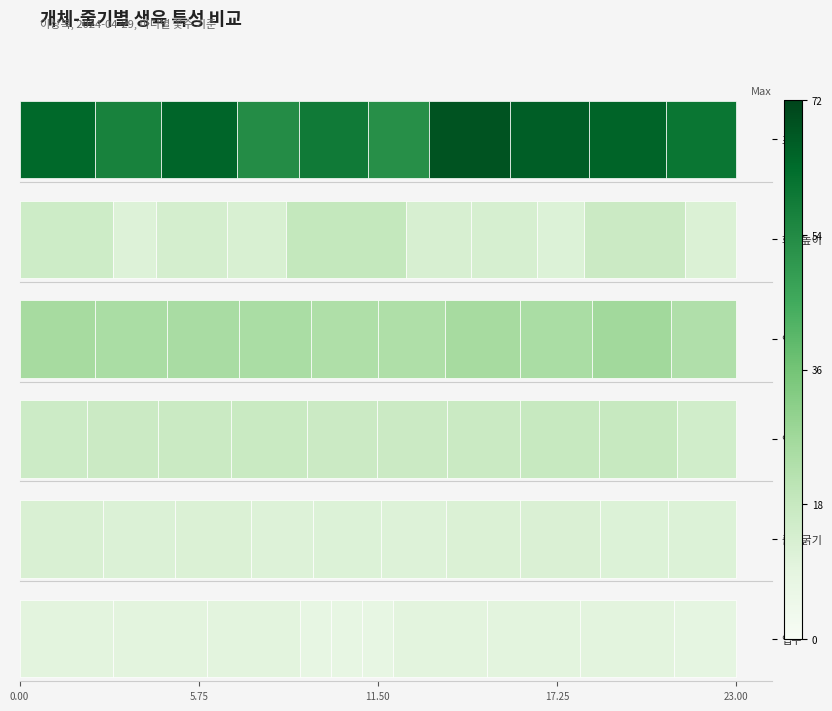

What is the difference between the maximum and minimum values in the 초장 series?

18.3